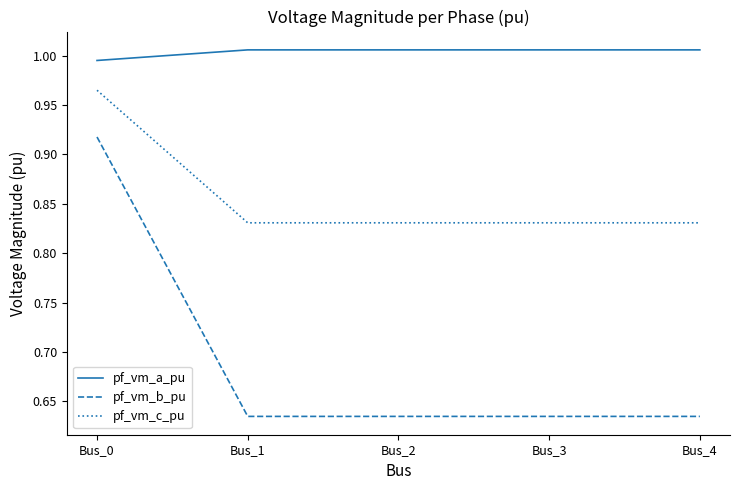

Is this an area chart (filled region under the line)?

No